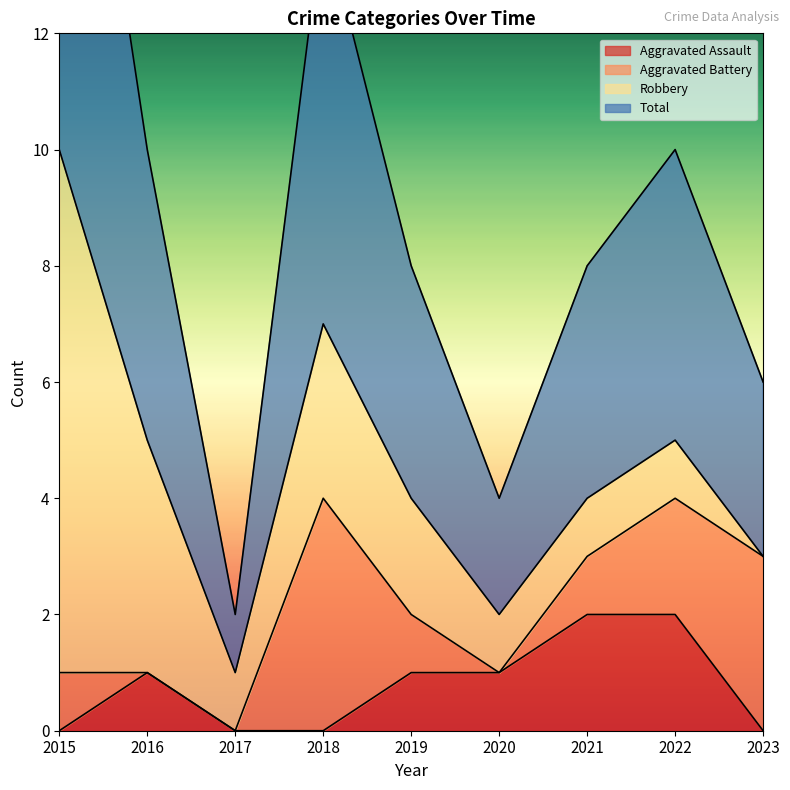

What is the sum of the Total values at 2015 and 2016?

15